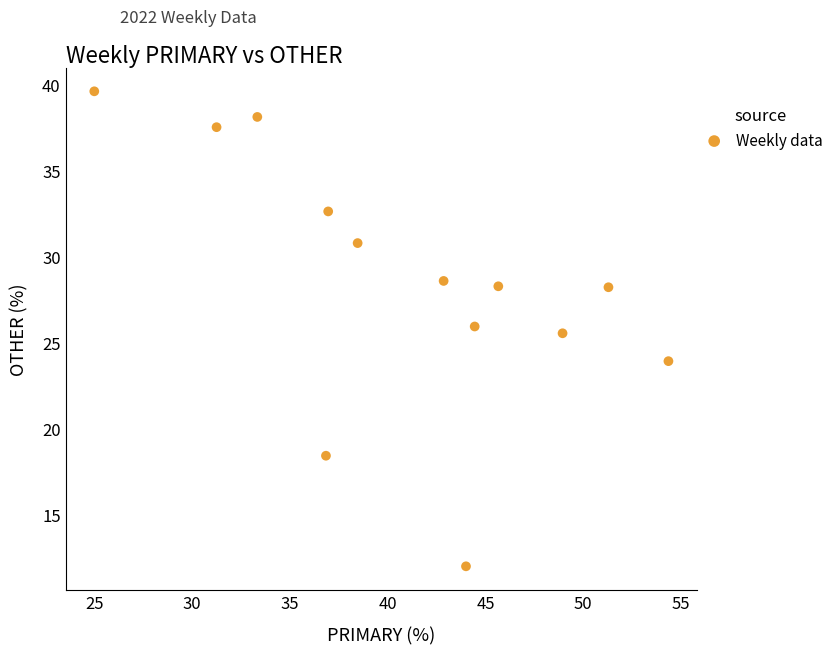

What is the range of Y values (max minus min)?

27.6